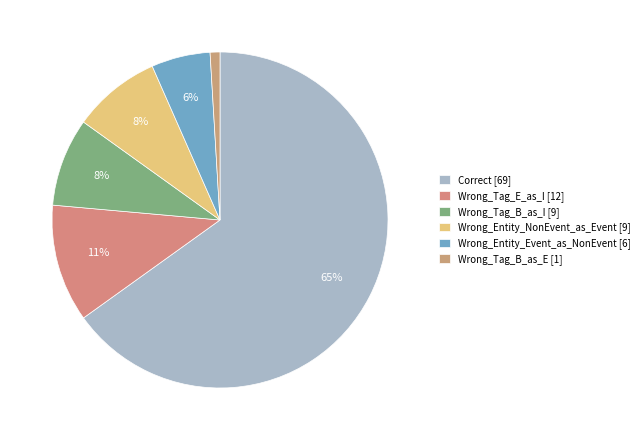

True or false: Wrong_Tag_B_as_I accounts for 1% of the total.

False